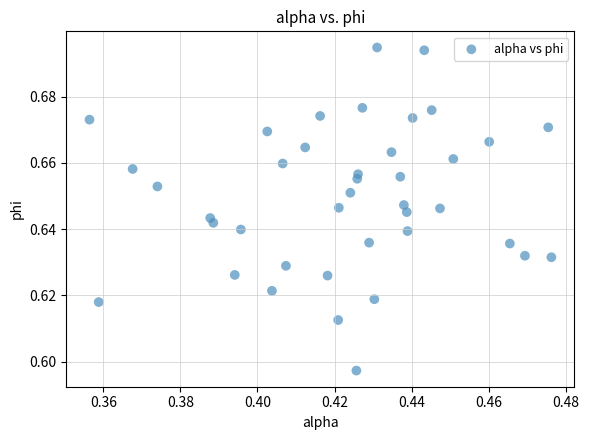

Count the number of points in this scatter plot.

40